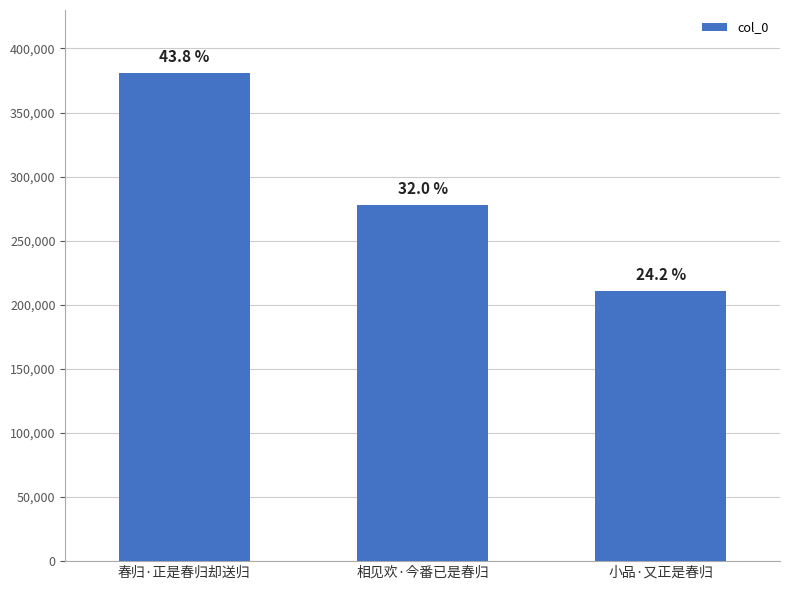

What is the label of the 1st bar from the right?

小品·又正是春归